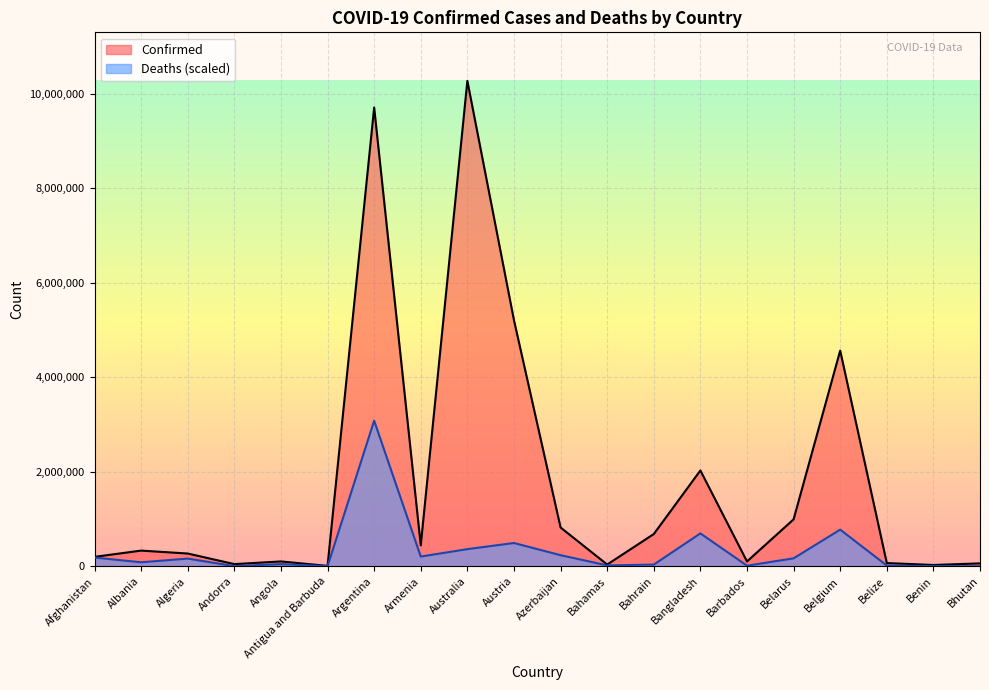

Which series has the largest total across all categories?

Confirmed